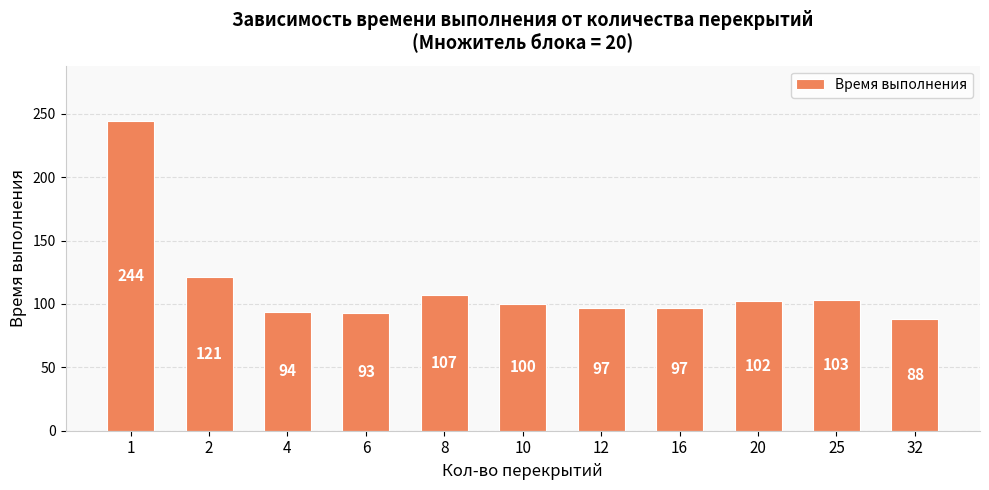

The value at 4 is 94. True or false?

True